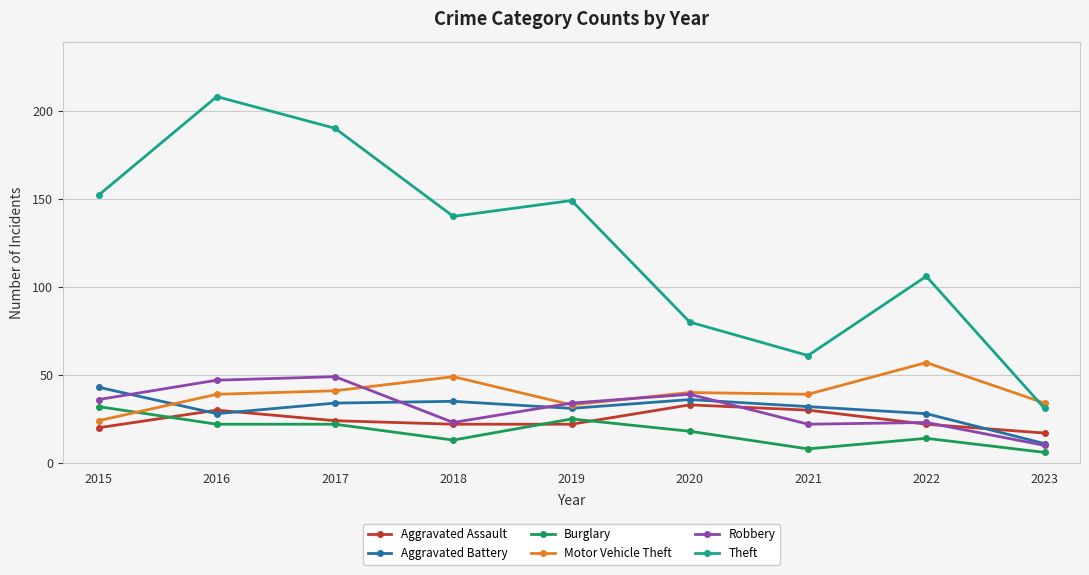

What is the value of the Motor Vehicle Theft point at the 5th from the left?

33